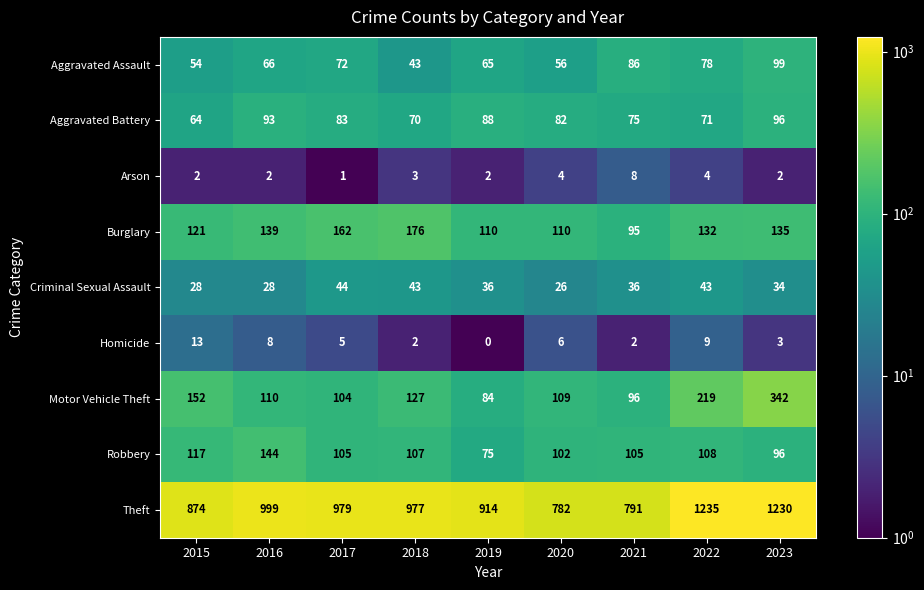

What is the difference between the highest and lowest values at 2018?

975